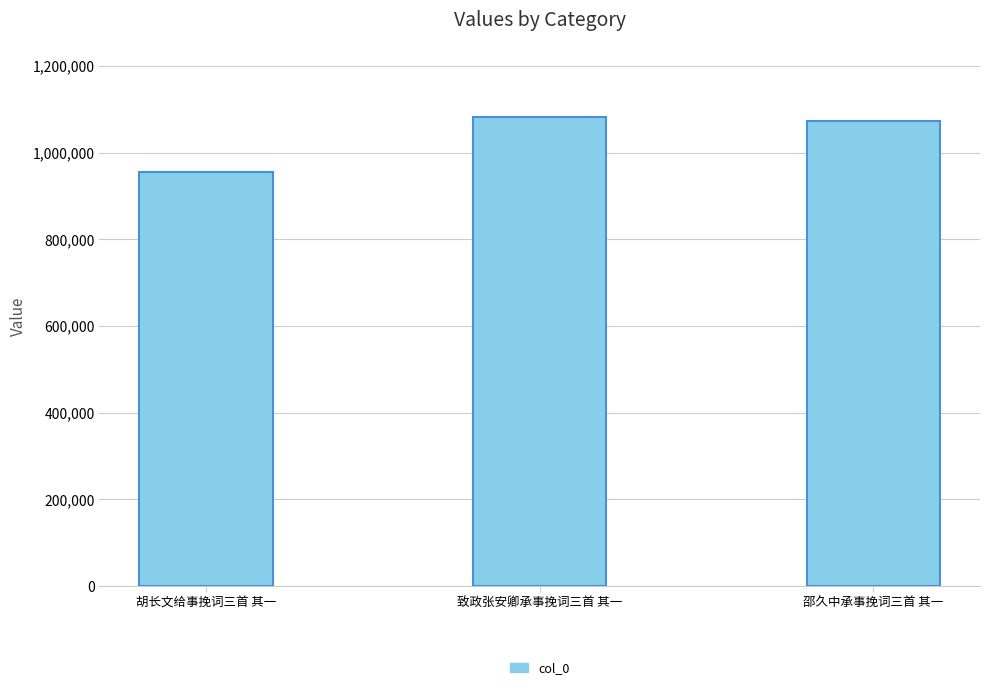

Rank the categories by value from highest to lowest.

致政张安卿承事挽词三首 其一, 邵久中承事挽词三首 其一, 胡长文给事挽词三首 其一